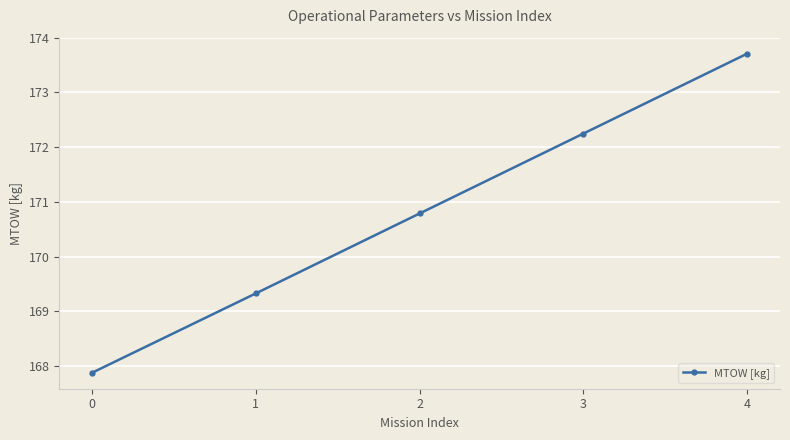

What is the change in value from 0 to 3?

+4.4